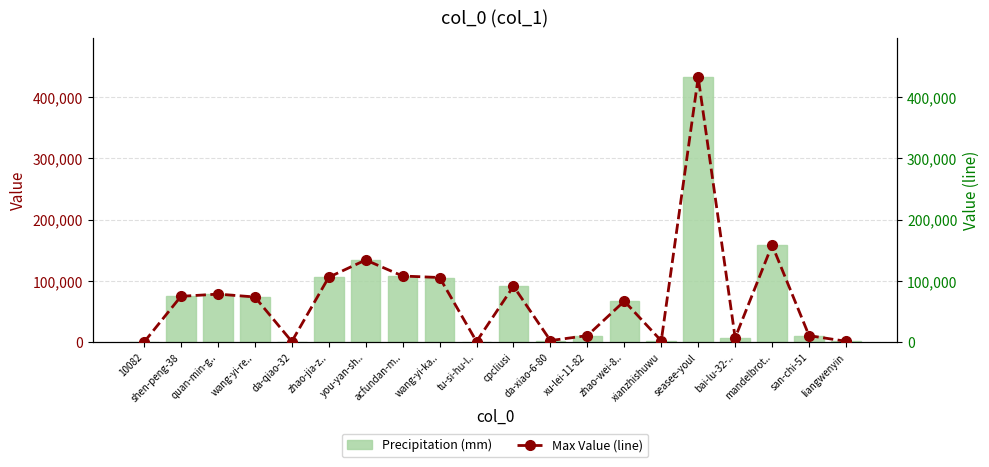

Which series has the largest total across all categories?

Precipitation (mm)